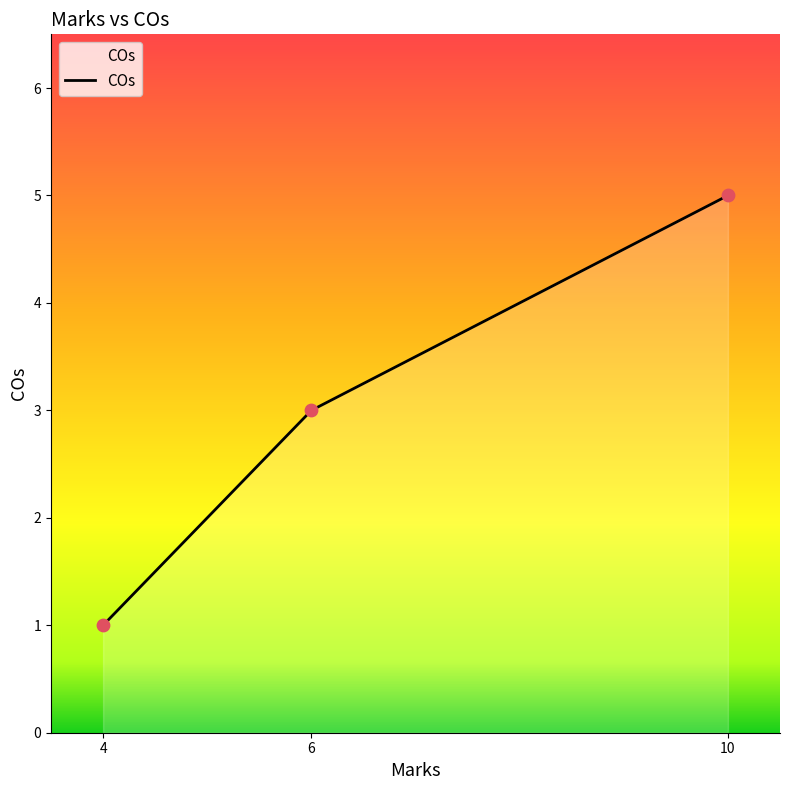

What is the change in value from 6 to 10?

+2